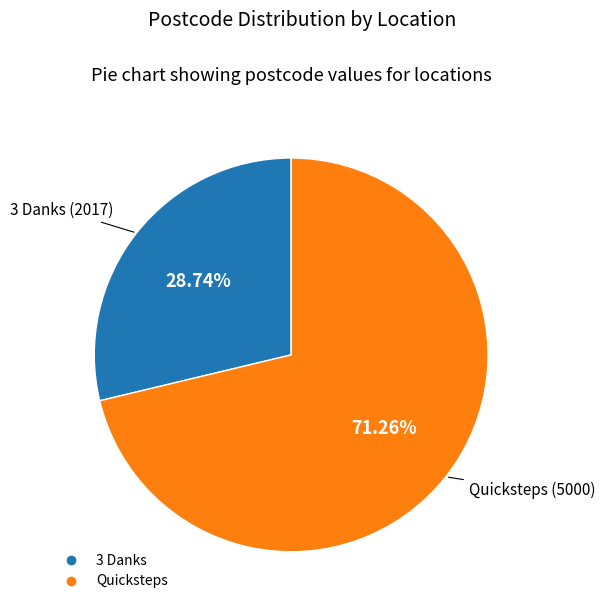

What percentage do Quicksteps and 3 Danks together represent?

100.0%